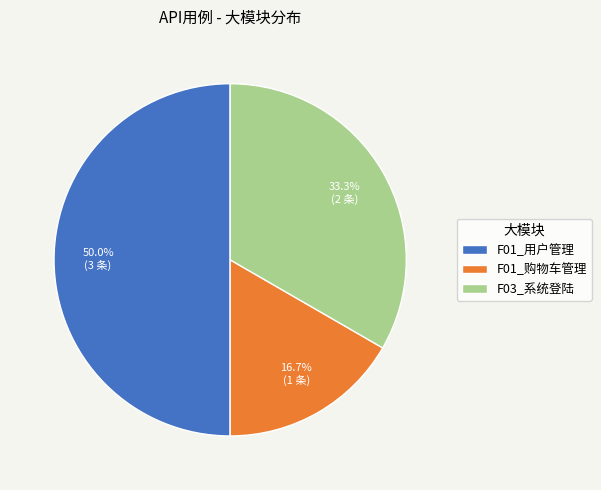

Approximately how many times larger is the value at F03_系统登陆 compared to F01_用户管理?

0.7